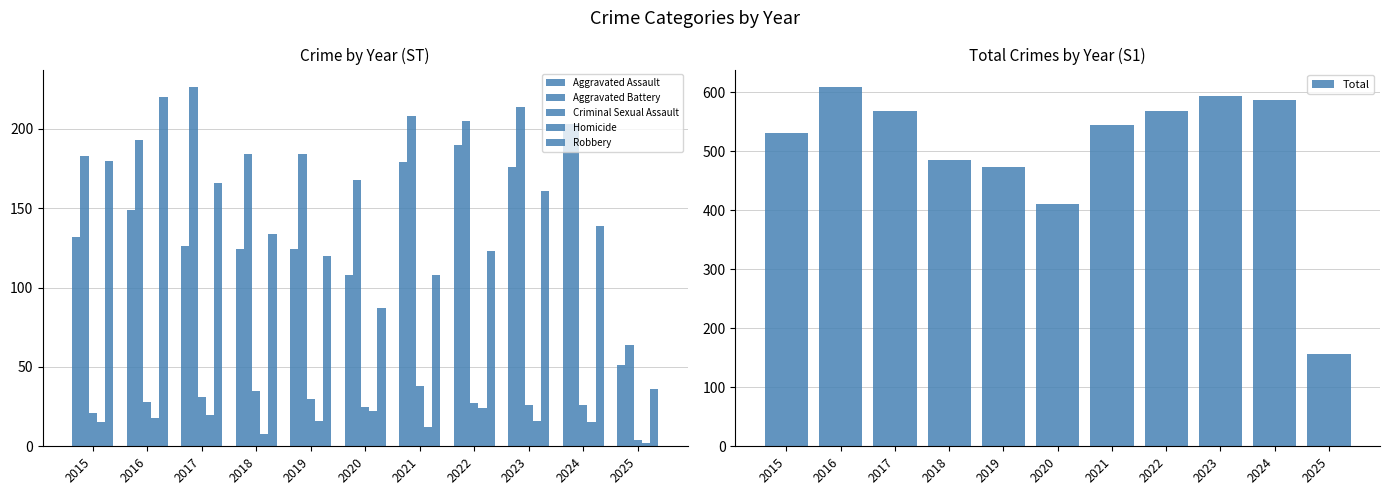

At which label does Aggravated Battery first exceed 193?

2017